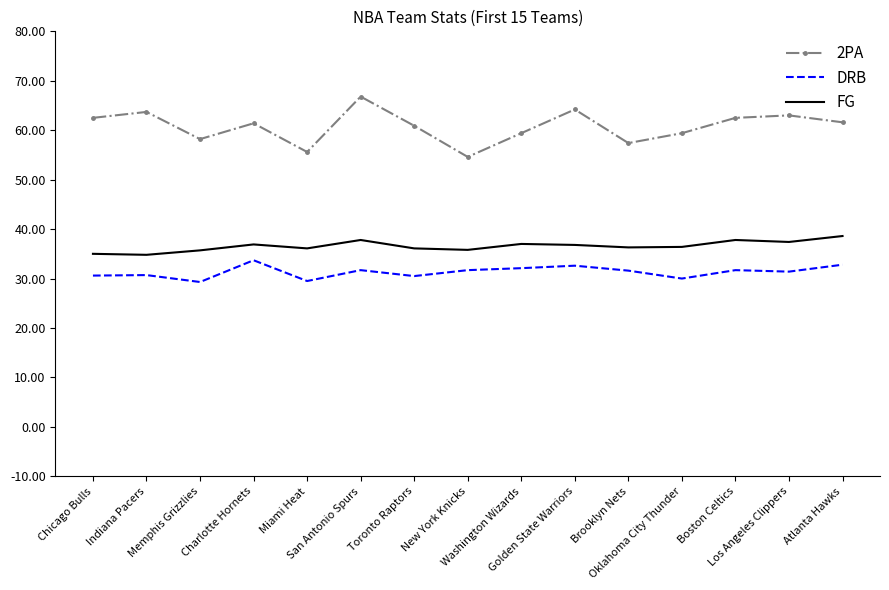

Rank the series by their average value, from highest to lowest.

2PA, FG, DRB